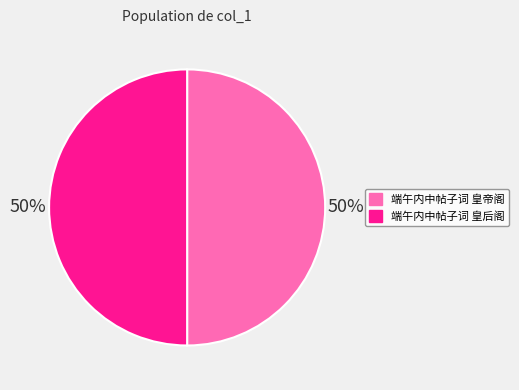

Approximately how many times larger is the value at 端午内中帖子词 皇帝阁 compared to 端午内中帖子词 皇后阁?

1.0